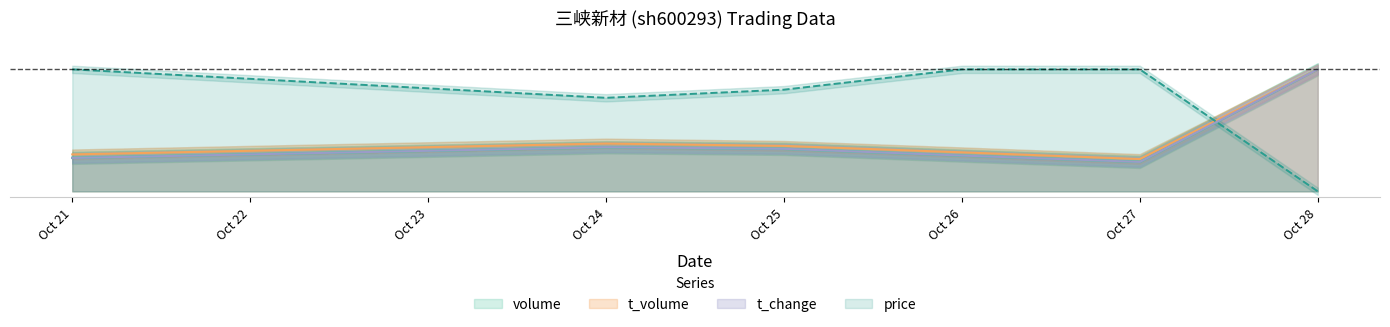

What is the sum of the price values at Oct 25 and Oct 24?

1.6